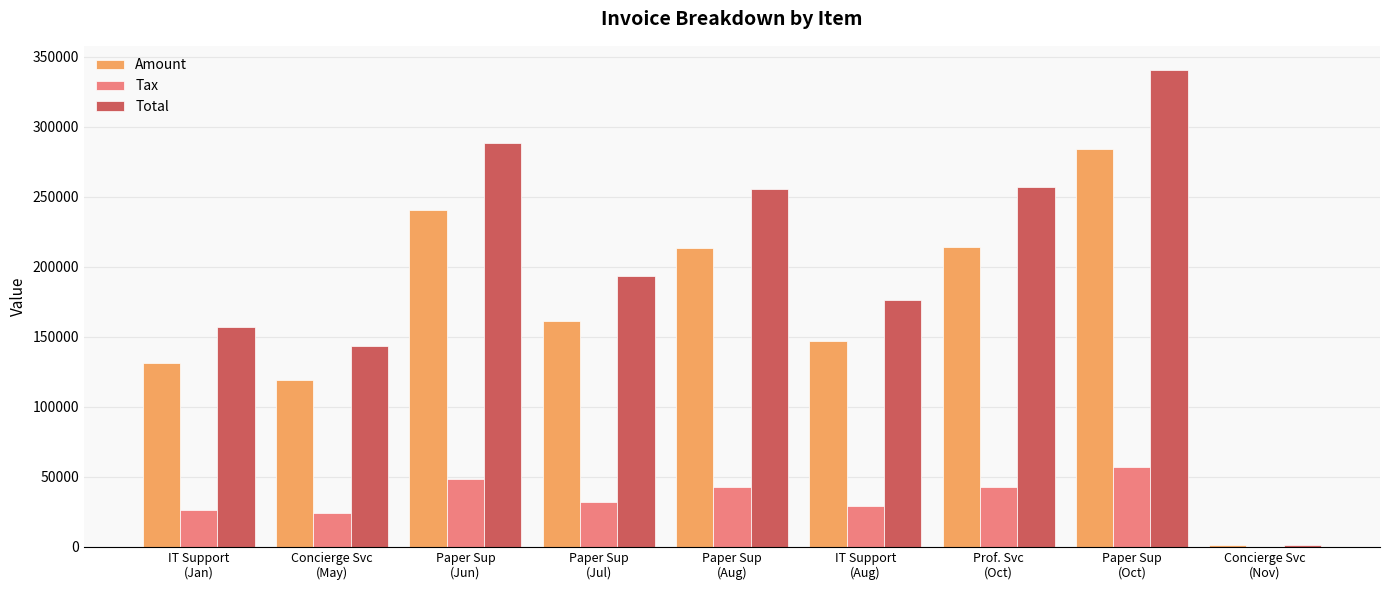

How many groups of bars are there?

9